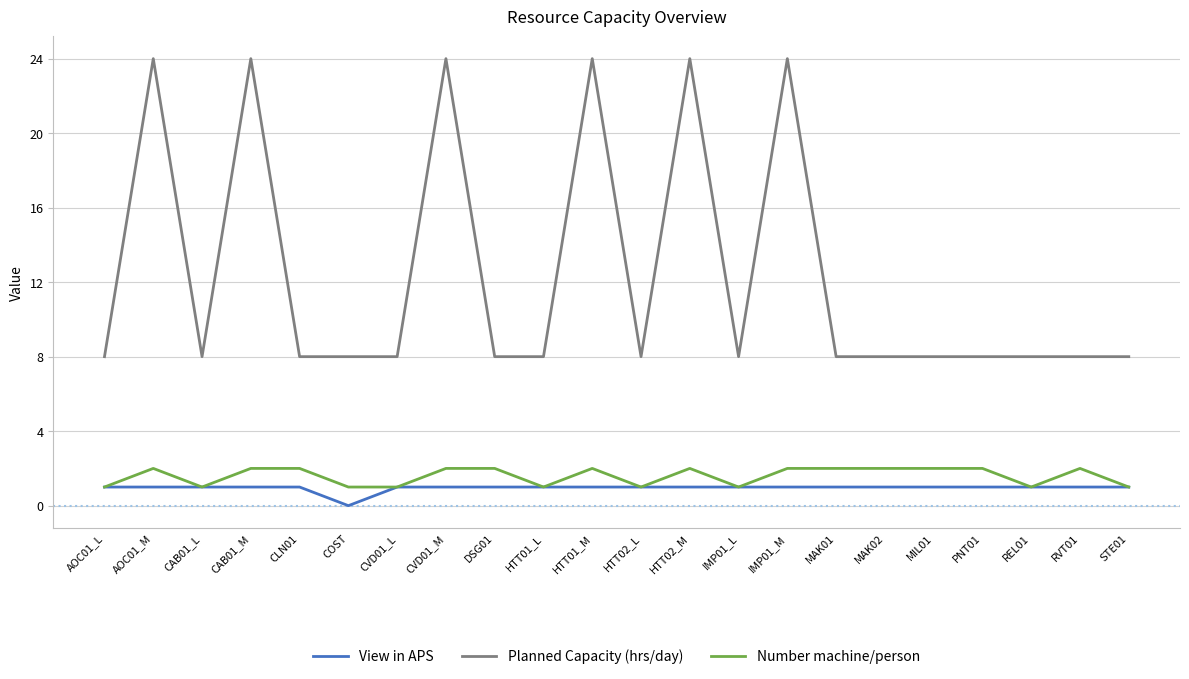

Reading left to right, list all the values displayed in this chart.

View in APS: 1	1	1	1	1	0	1	1	1	1	1	1	1	1	1	1	1	1	1	1	1	1
Planned Capacity (hrs/day): 8	24	8	24	8	8	8	24	8	8	24	8	24	8	24	8	8	8	8	8	8	8
Number machine/person: 1	2	1	2	2	1	1	2	2	1	2	1	2	1	2	2	2	2	2	1	2	1